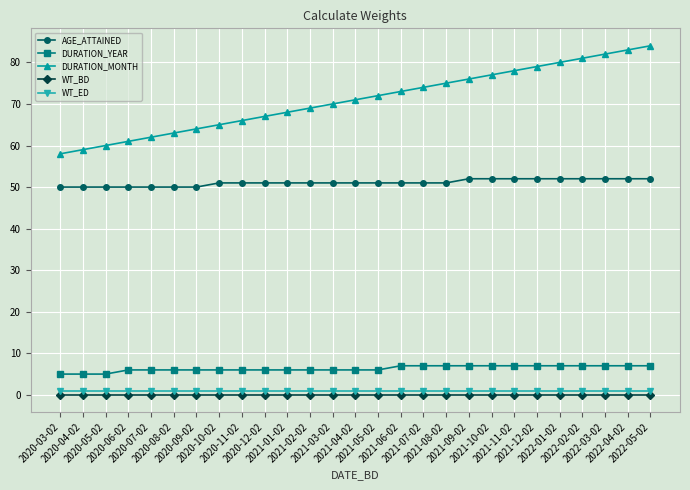

What is the label of the 20th point from the right?

2020-10-02